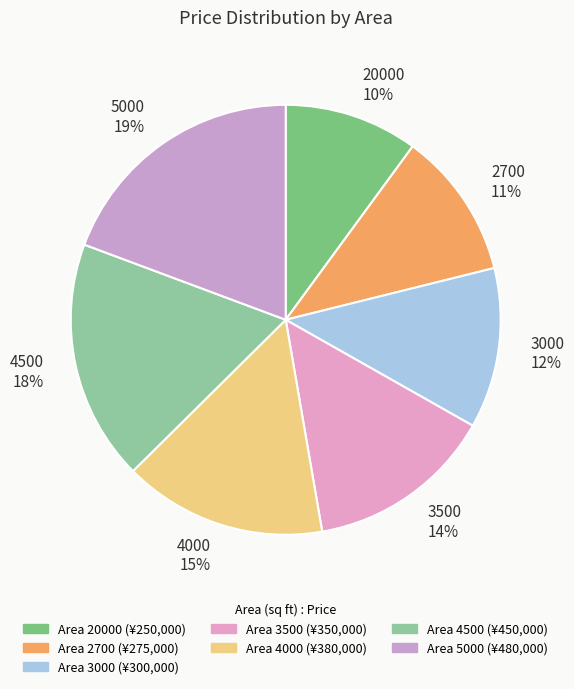

Which has a higher value, 3500 or 3000?

3500